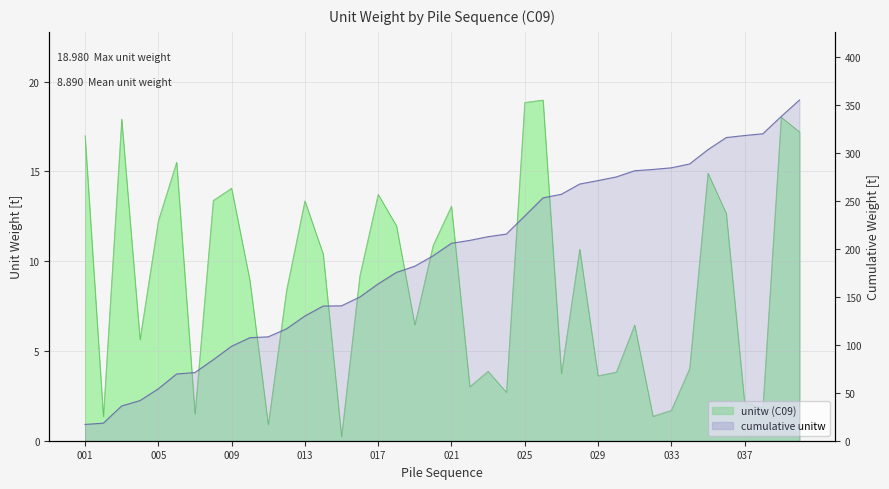

What is the value of the cumulative point at the 24th from the left?

215.7